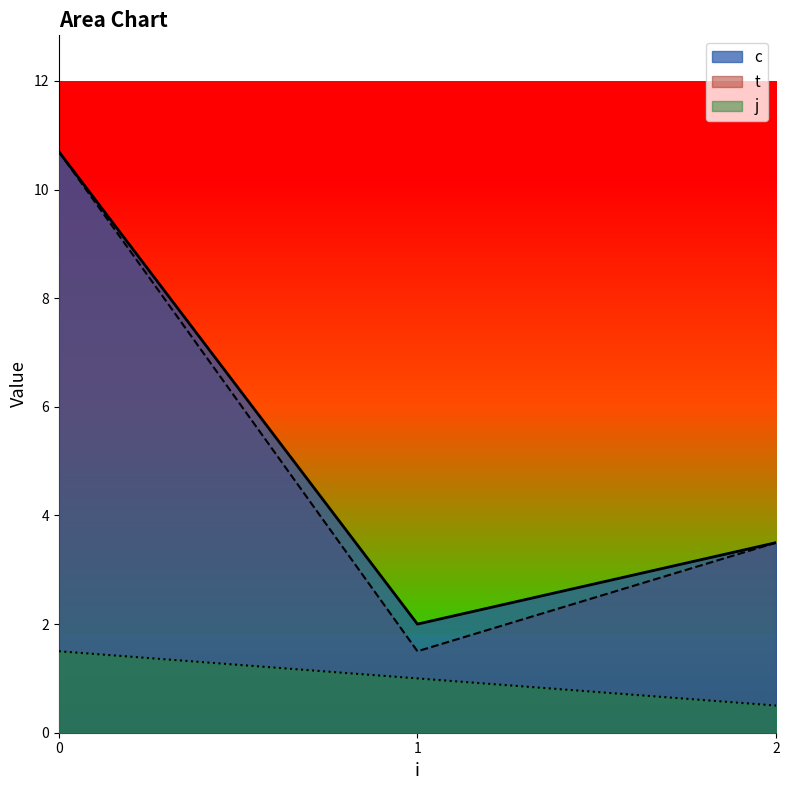

Between 0 and 2, which series saw the biggest shift?

c